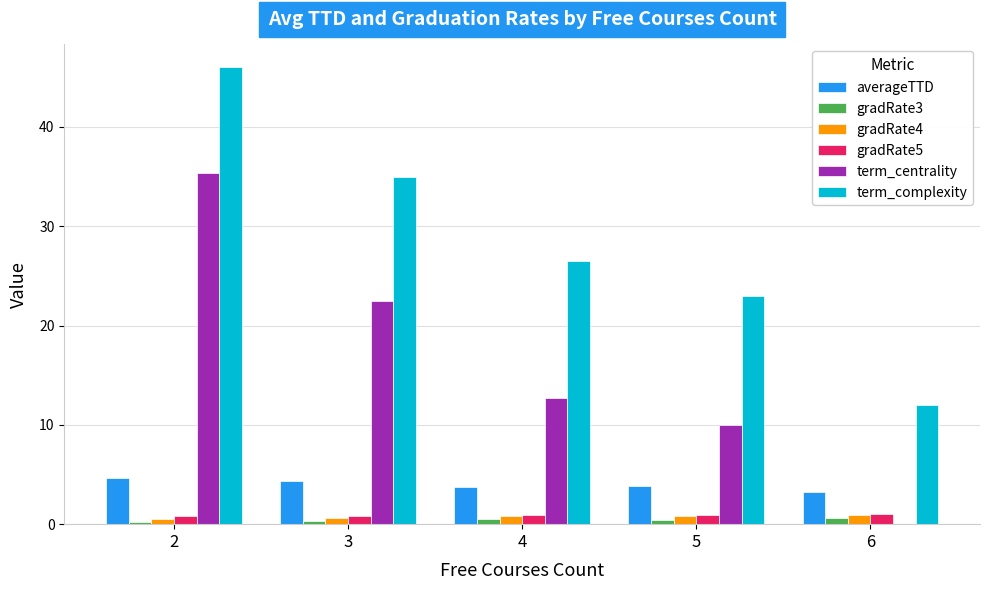

What is the difference between the gradRate5 values at 6 and 4?

0.1